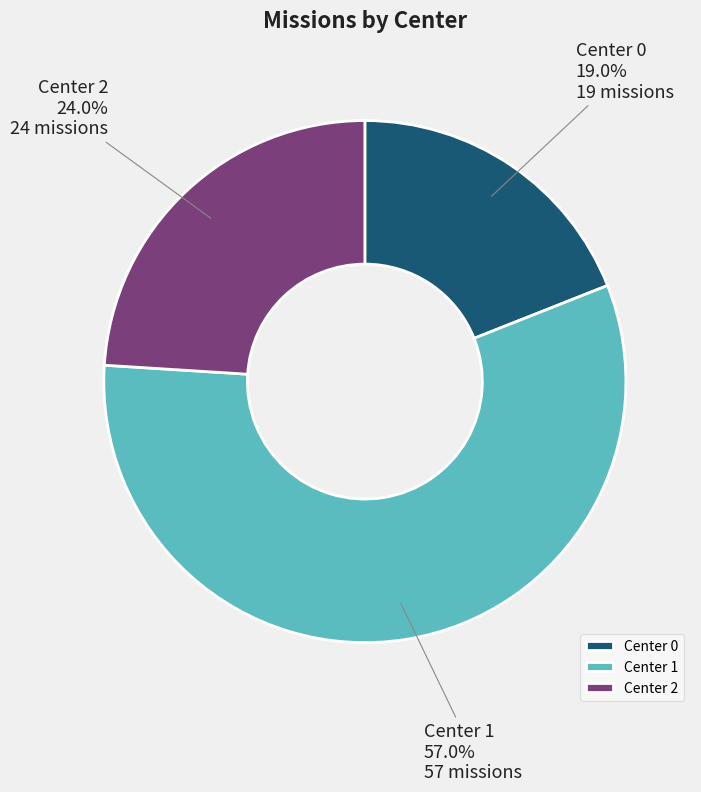

How many slices are in this pie chart?

3